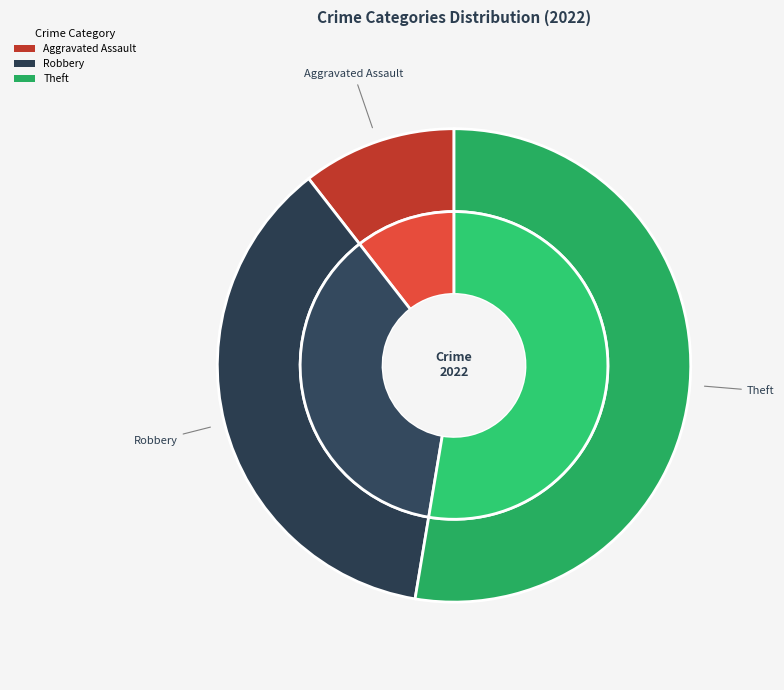

What is the smallest slice in the pie chart?

Aggravated Assault